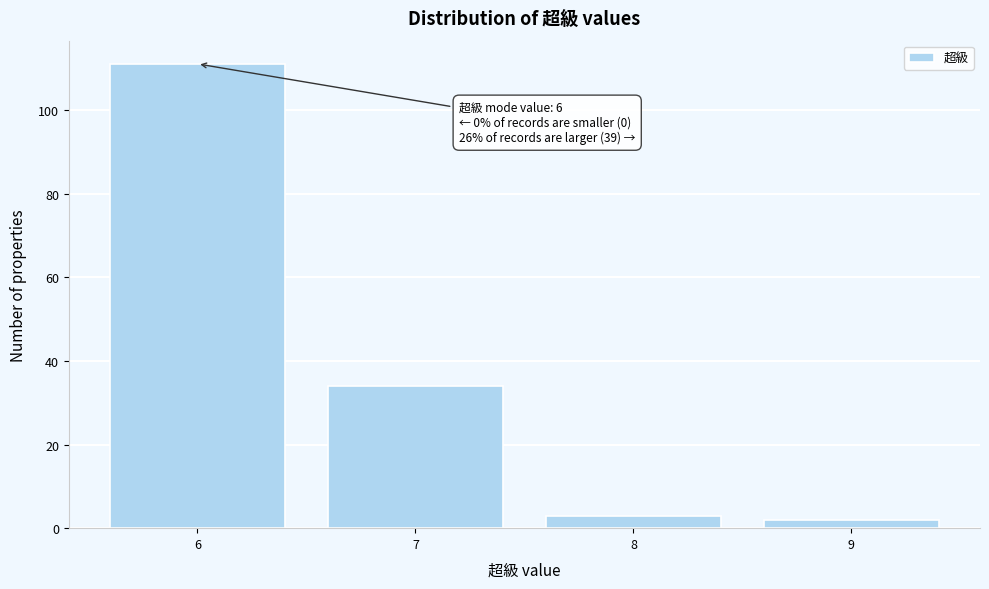

Reading right to left, extract all data points from this chart.

9=2	8=3	7=34	6=111